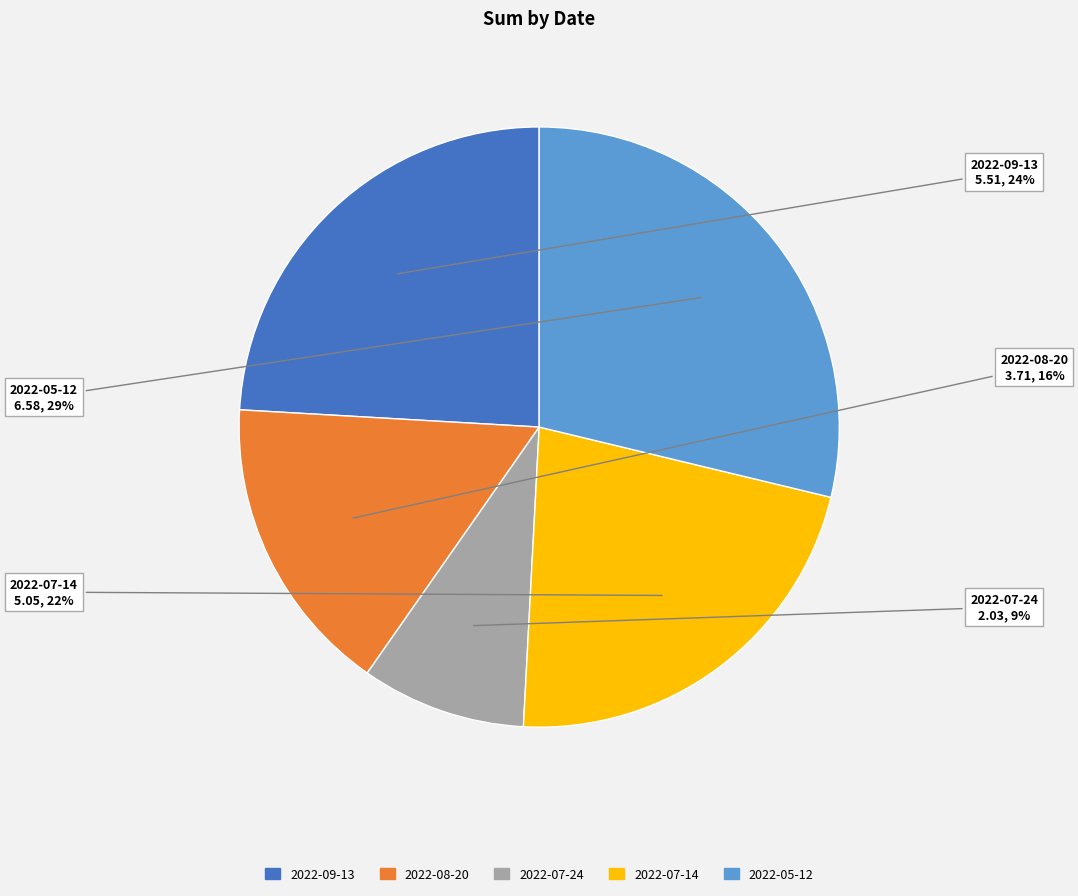

Between 2022-07-14 and 2022-07-24, which is larger?

2022-07-14